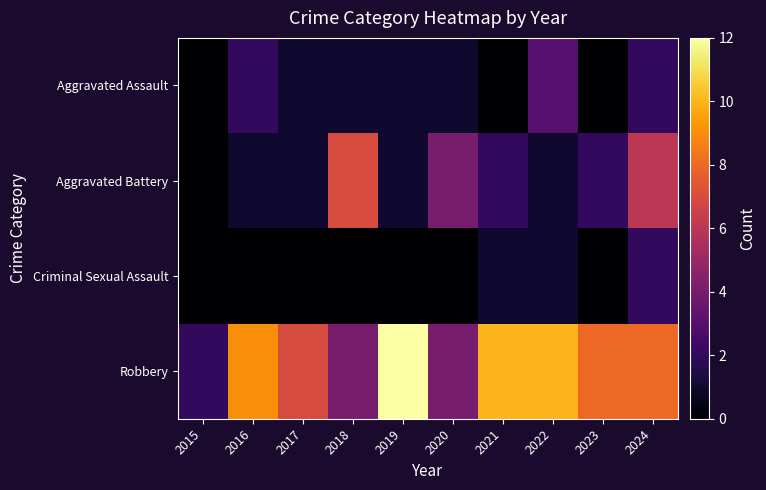

At how many categories does at least one series exceed 6?

8